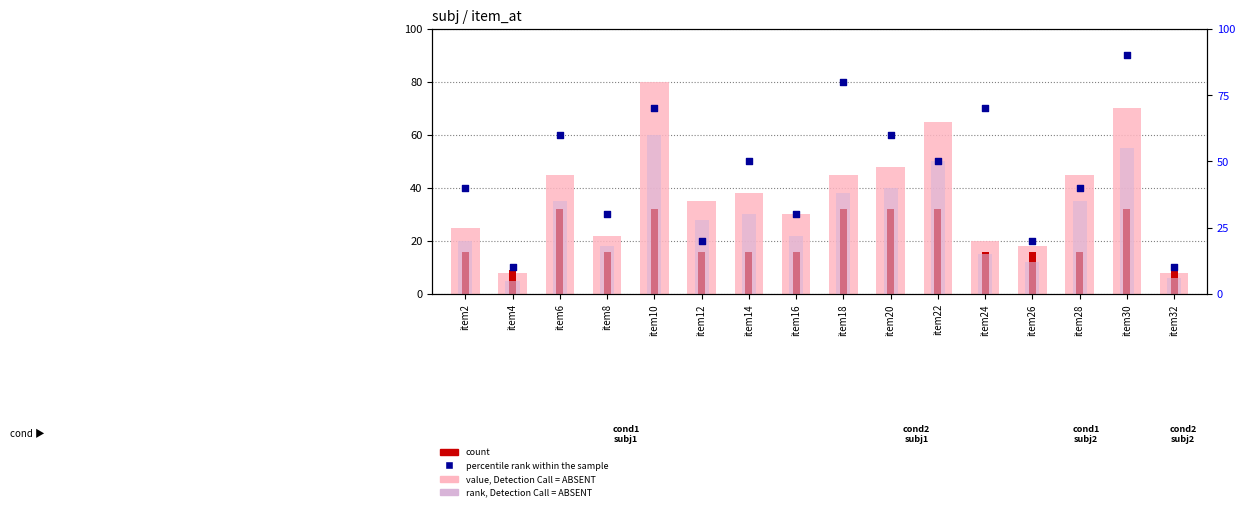

At which category is the sum across all series the highest?

item30